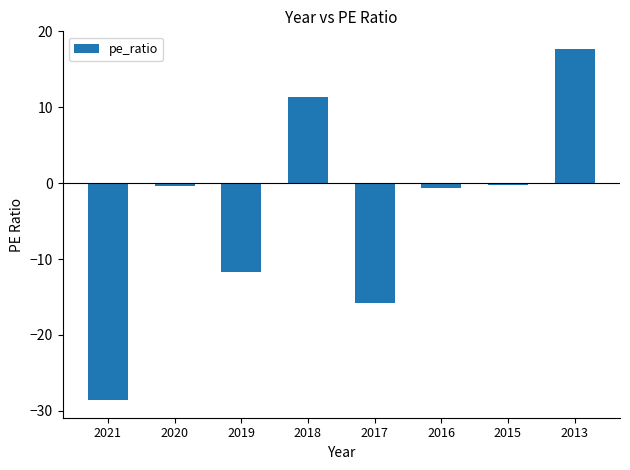

What is the difference between the maximum and minimum values?

46.3